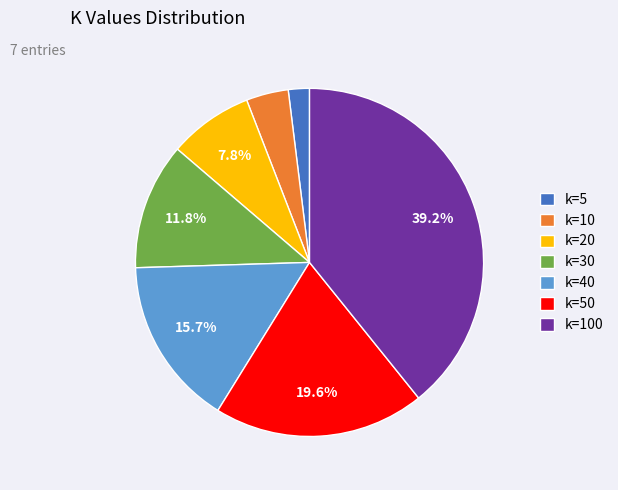

Is k=40 the majority of the pie?

No